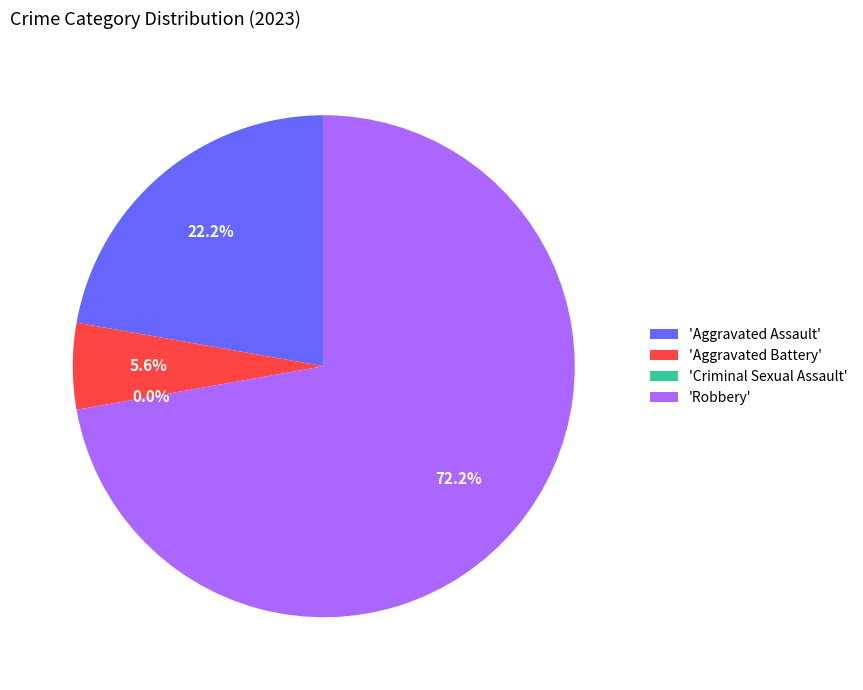

What percentage is the Robbery slice, to the nearest percent?

72%